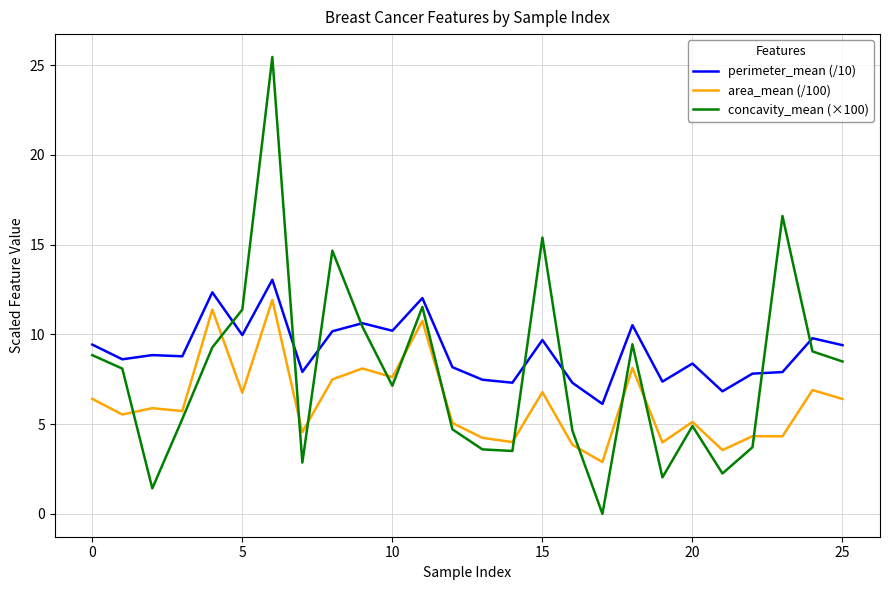

What is the highest value of the perimeter_mean (/10) series?

13.0